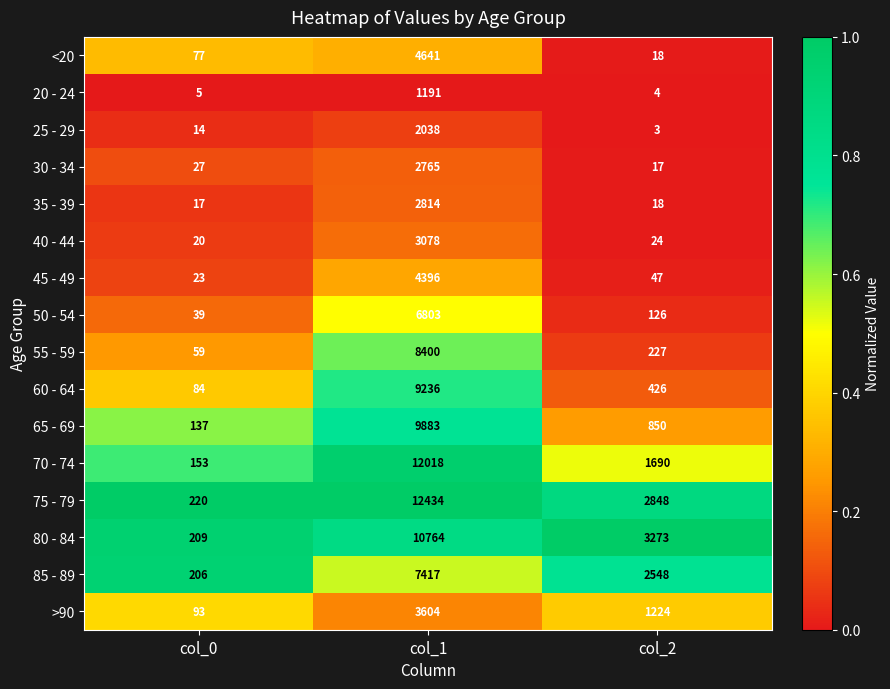

Where does the 40 - 44 series first go above 24?

col_1